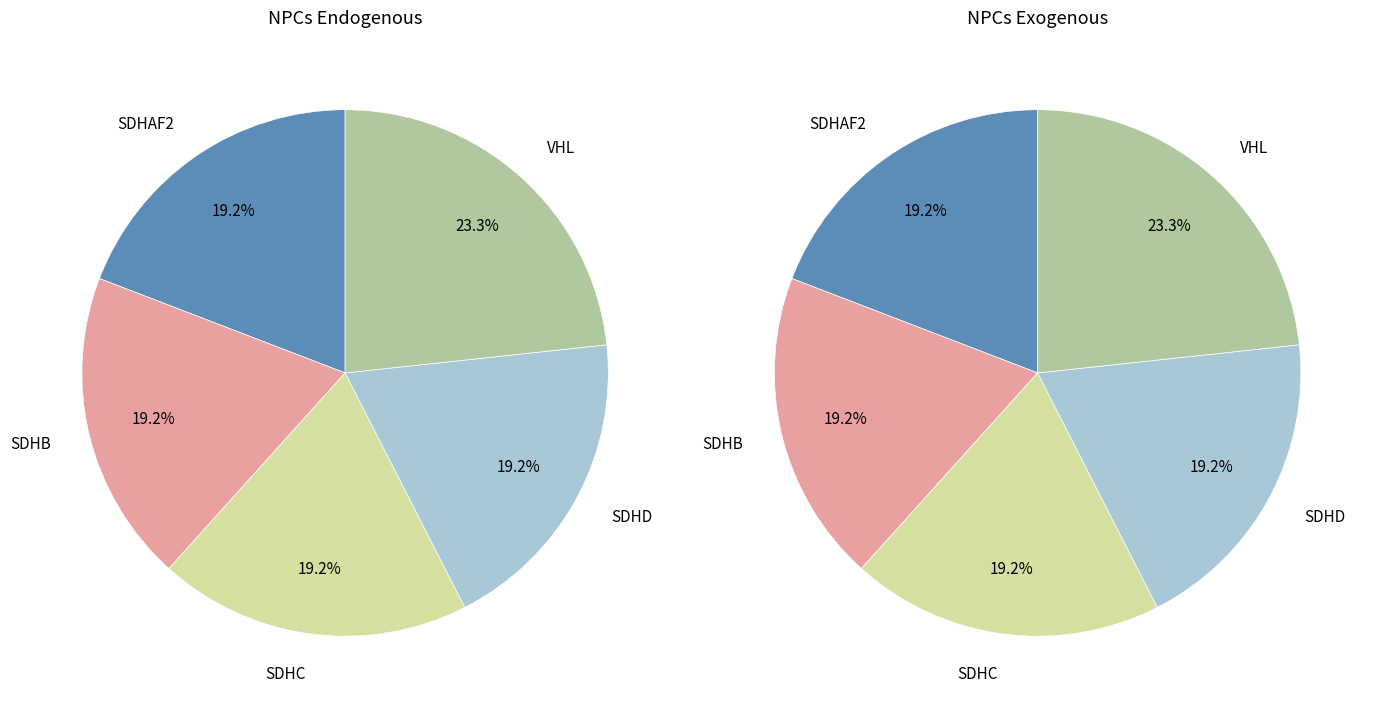

True or false: SDHC accounts for 19% of the total.

True